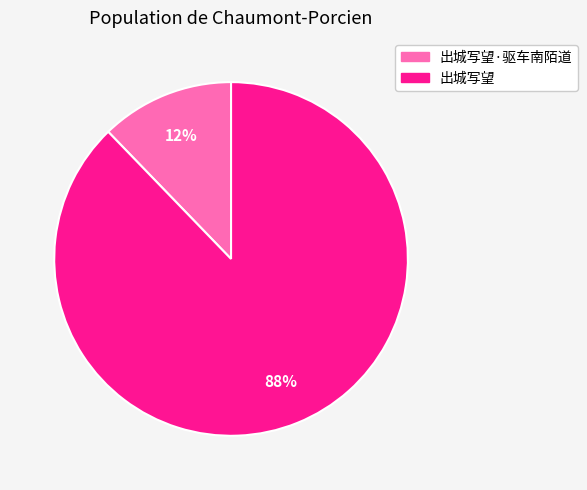

To the nearest percent, what is the average slice percentage?

50%